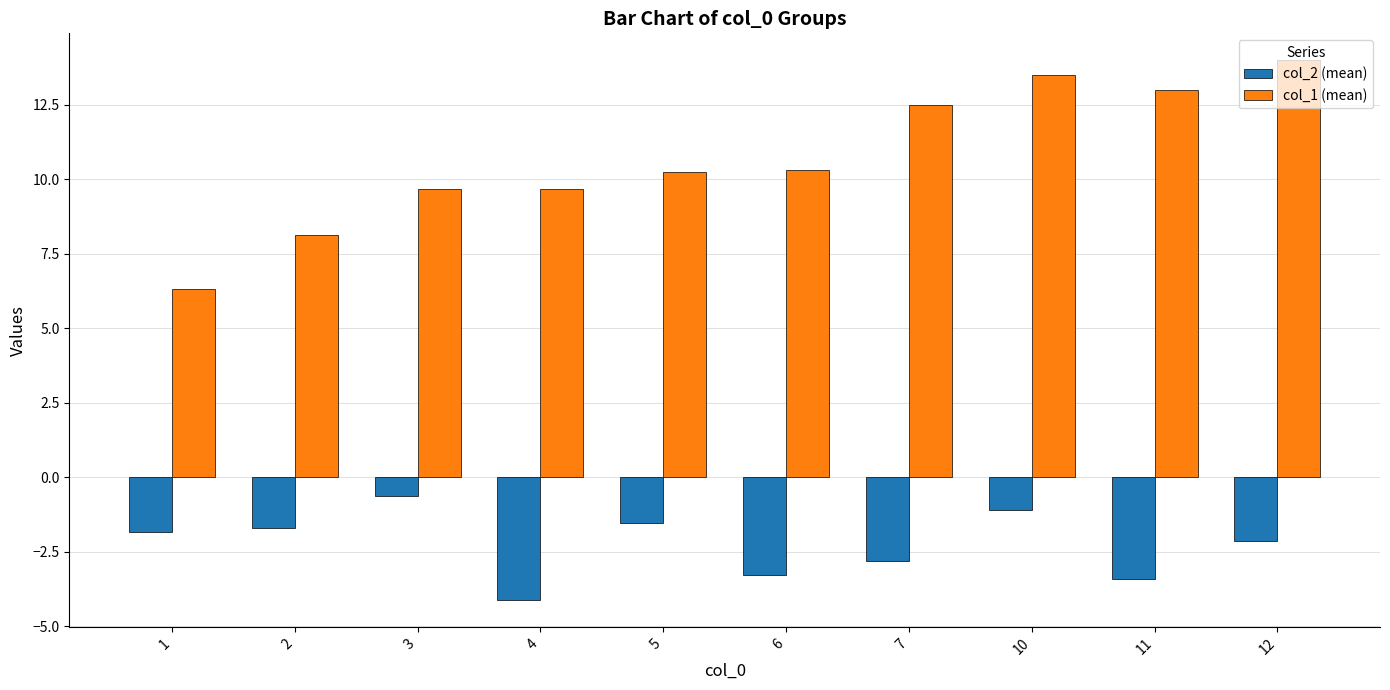

At which label does col_2 (mean) reach its minimum?

4